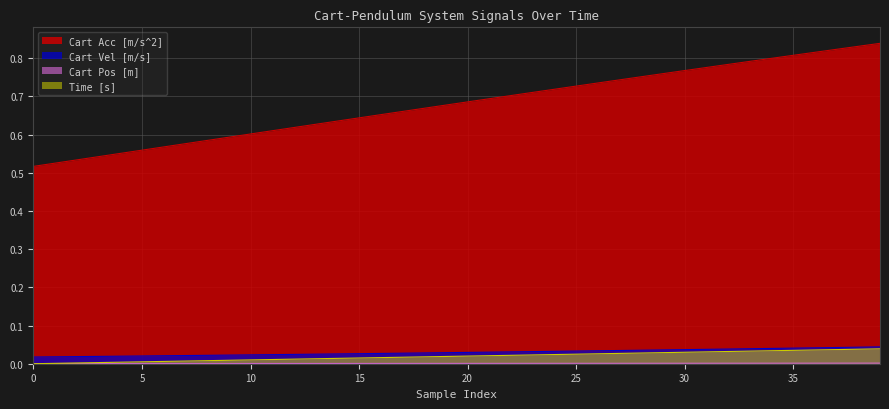

The Cart Acc [m/s^2] series shows 1.2 at 34. True or false?

False